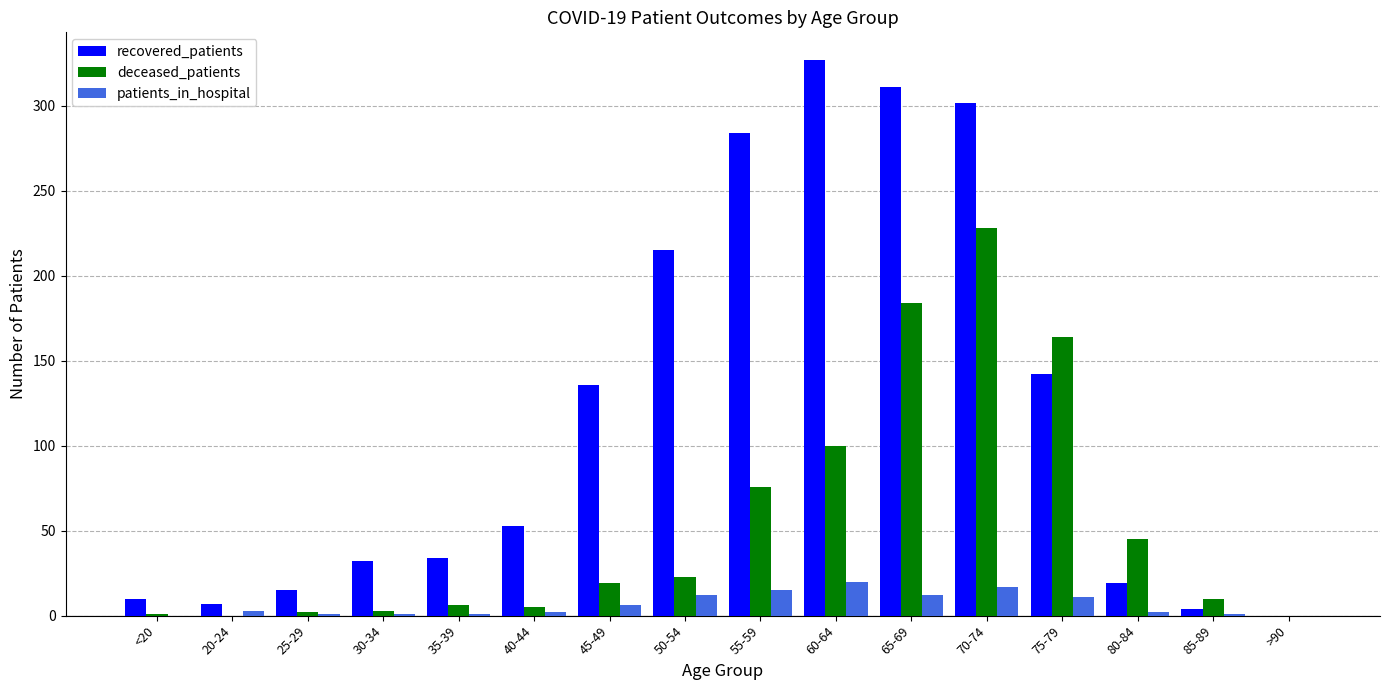

Which series changed the most between 65-69 and 70-74?

deceased_patients